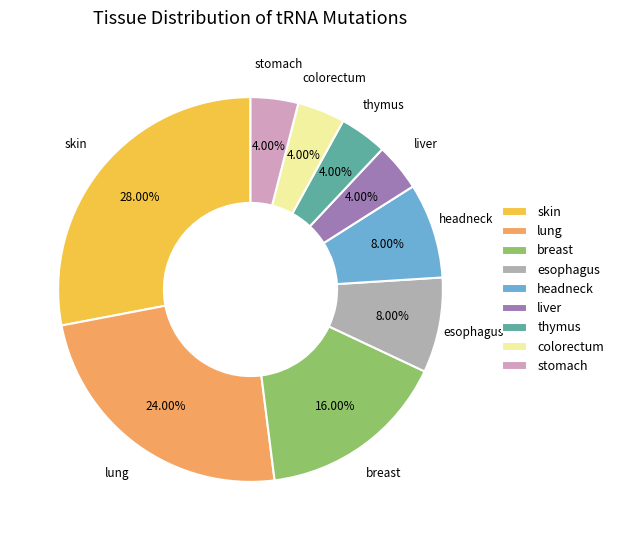

What is the largest slice in the pie chart?

skin